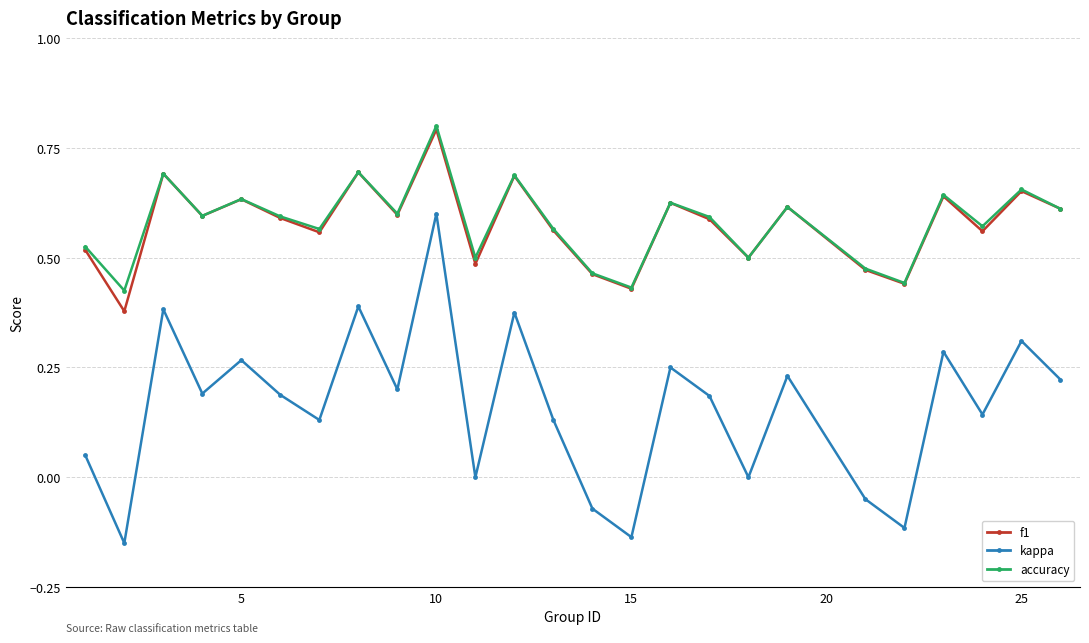

How many data points does each series have?

25